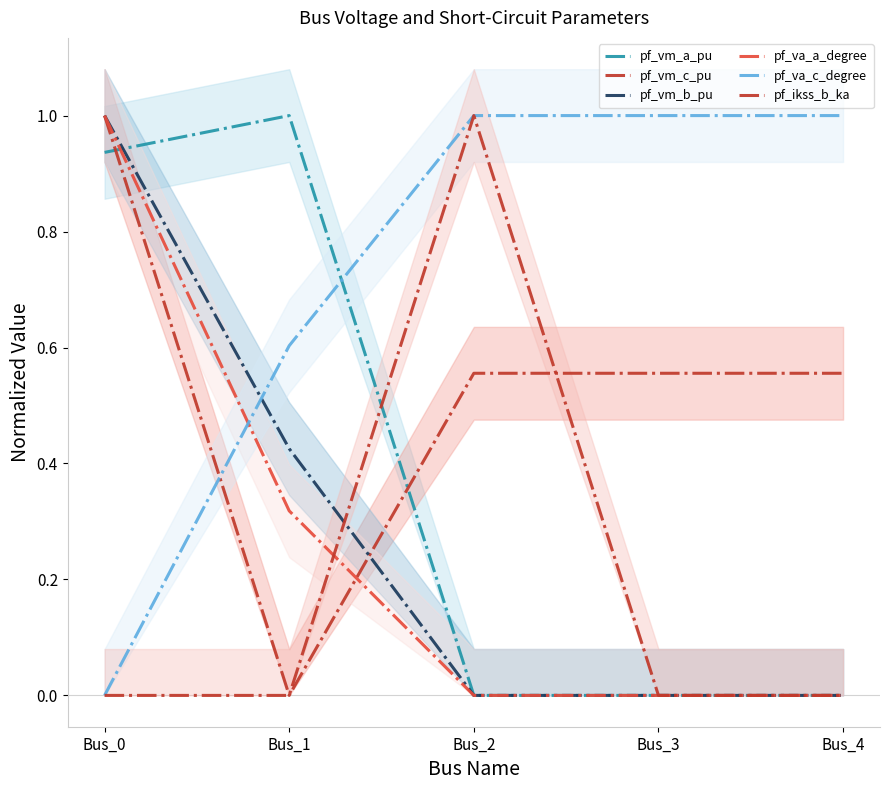

Reading left to right, what are all the values shown in this chart?

pf_vm_a_pu: 0.9	1.0	0.0	0.0	0.0
pf_vm_c_pu: 1.0	0.0	0.6	0.6	0.6
pf_vm_b_pu: 1.0	0.4	0.0	0.0	0.0
pf_va_a_degree: 1.0	0.3	0.0	0.0	0.0
pf_va_c_degree: 0.0	0.6	1.0	1.0	1.0
pf_ikss_b_ka: 0.0	0.0	1.0	0.0	0.0